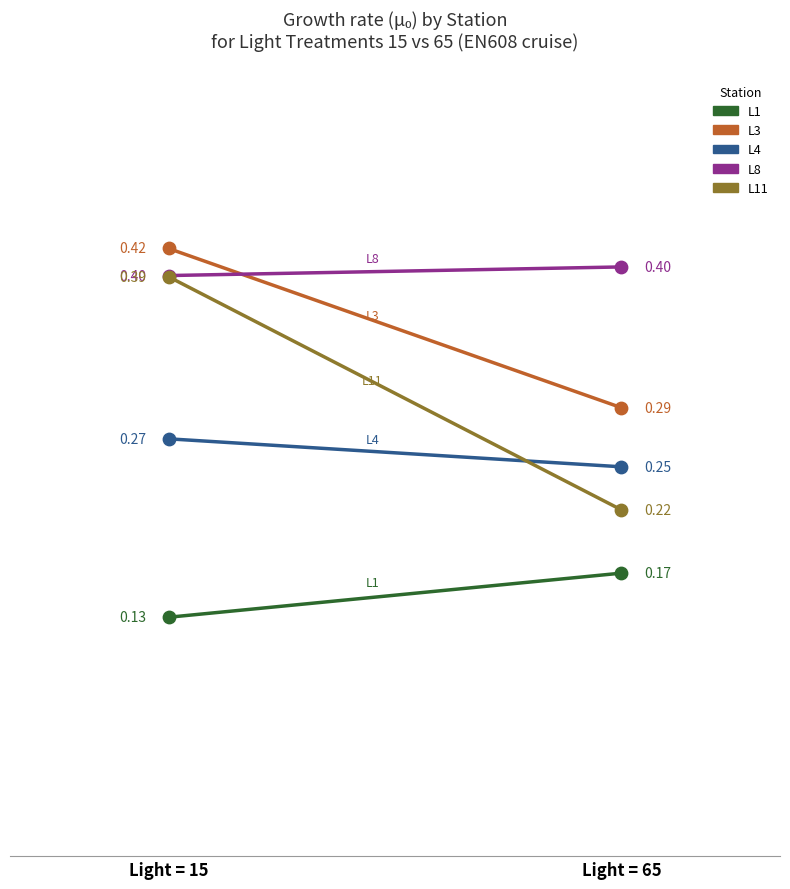

Which series reaches the maximum Y coordinate?

L3